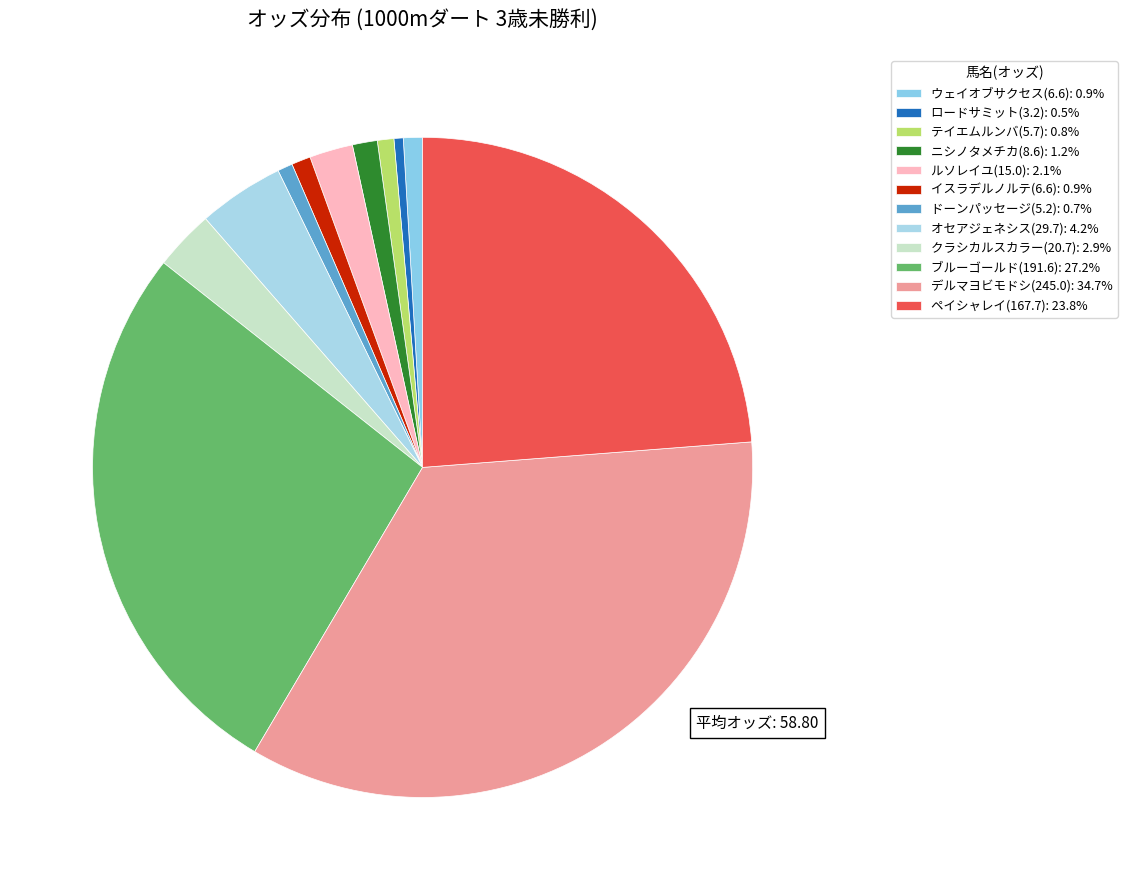

To the nearest percent, what is the combined percentage of テイエムルンバ(5.7) and クラシカルスカラー(20.7)?

4%